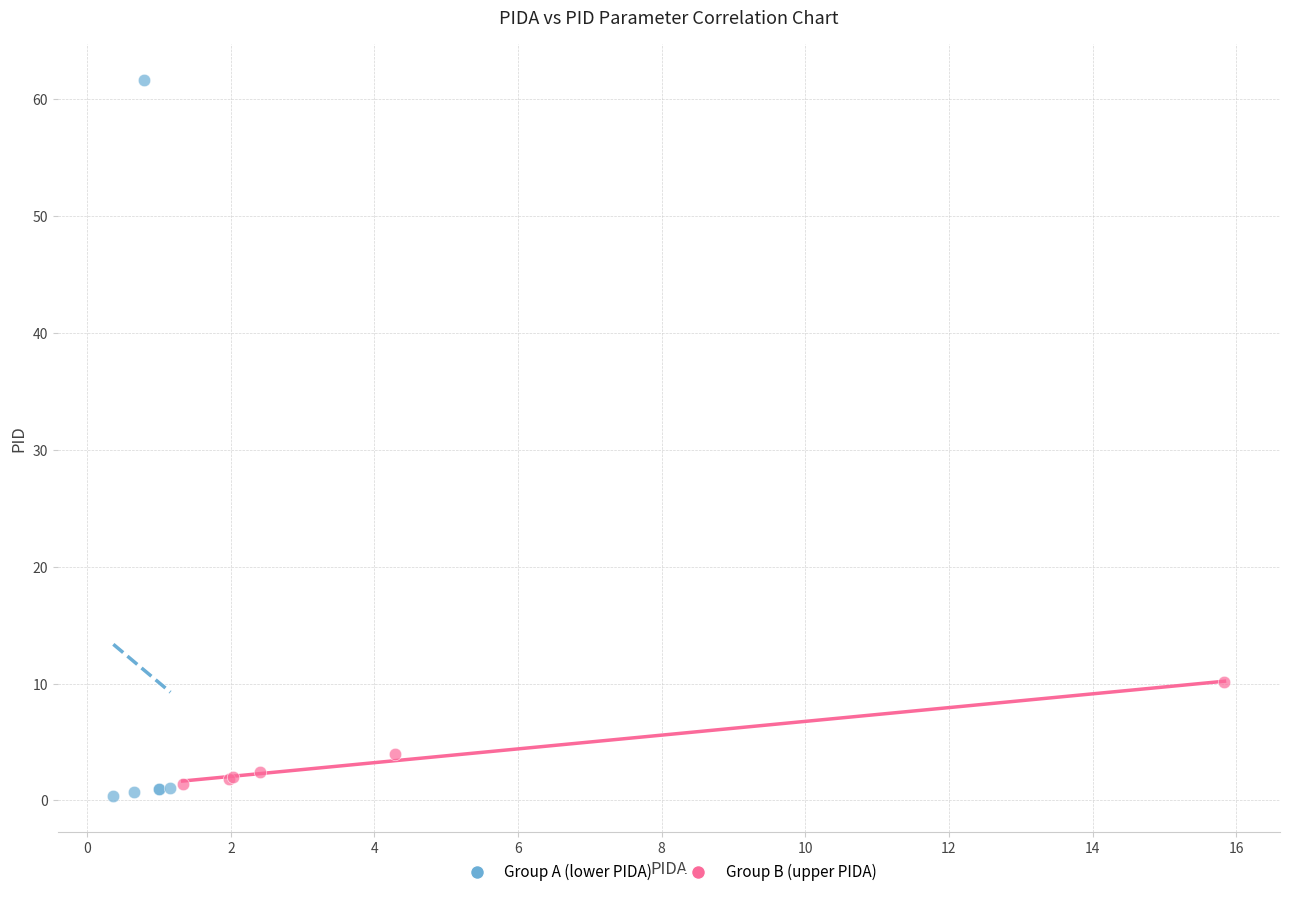

Which series contains the highest Y value?

Group A (lower PIDA)